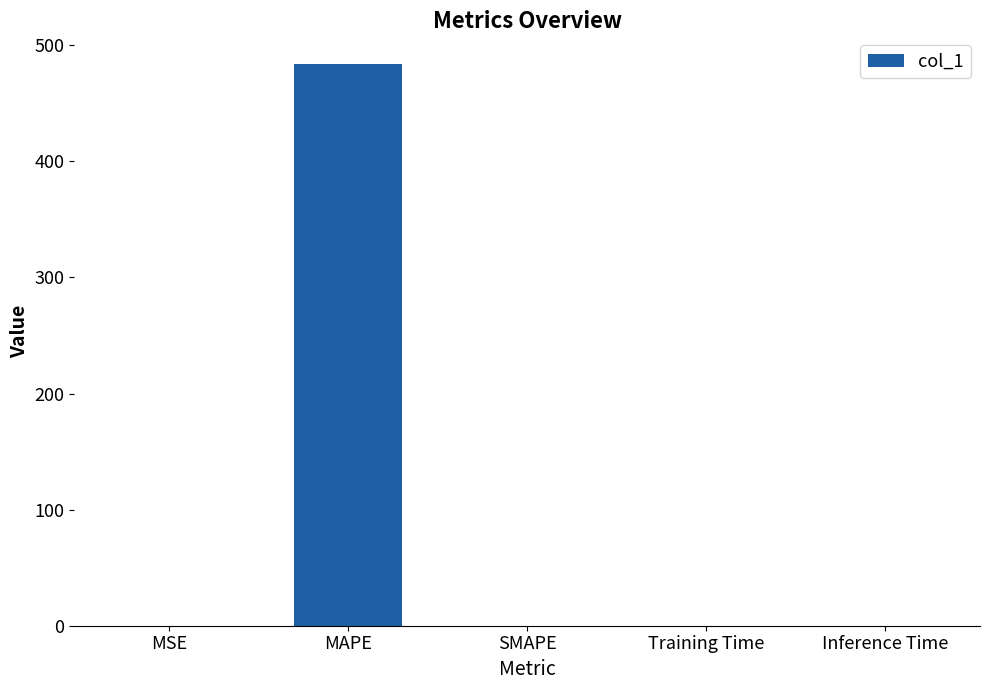

The value at Training Time is 0.0. True or false?

True